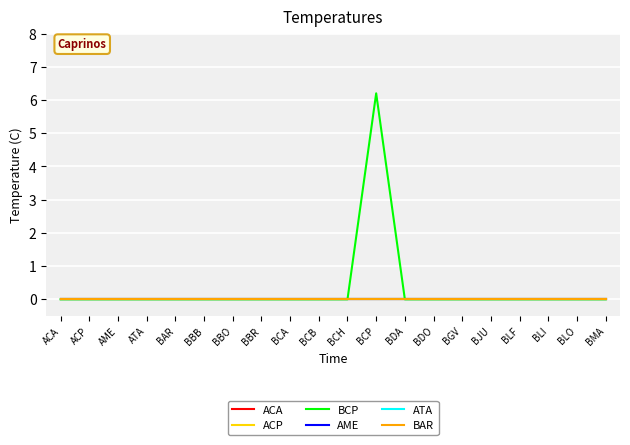

Is this an area chart (filled region under the line)?

No